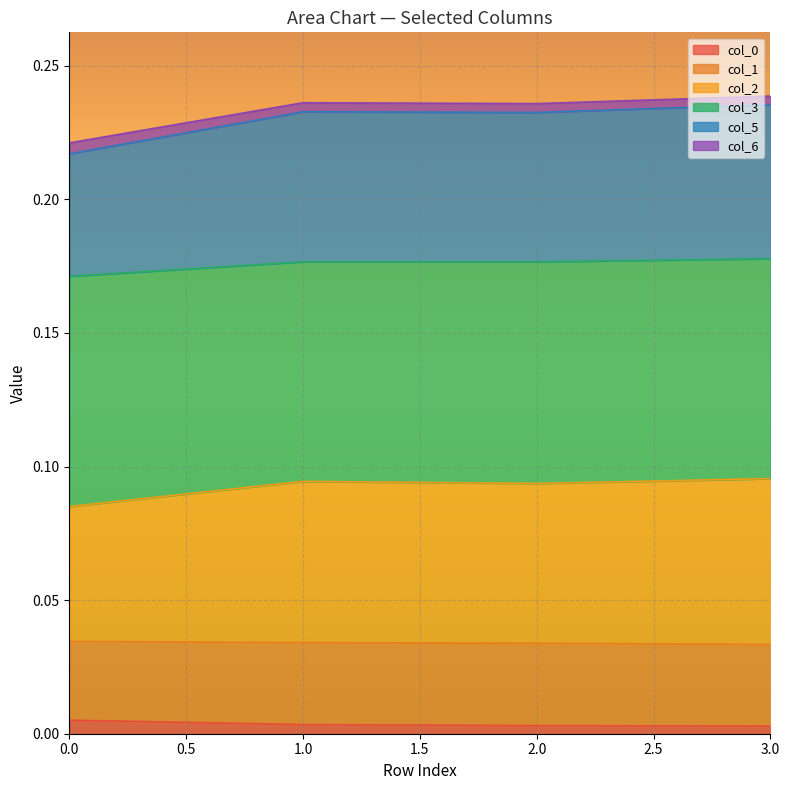

What is the value of the col_3 point at the 1st from the left?

0.1